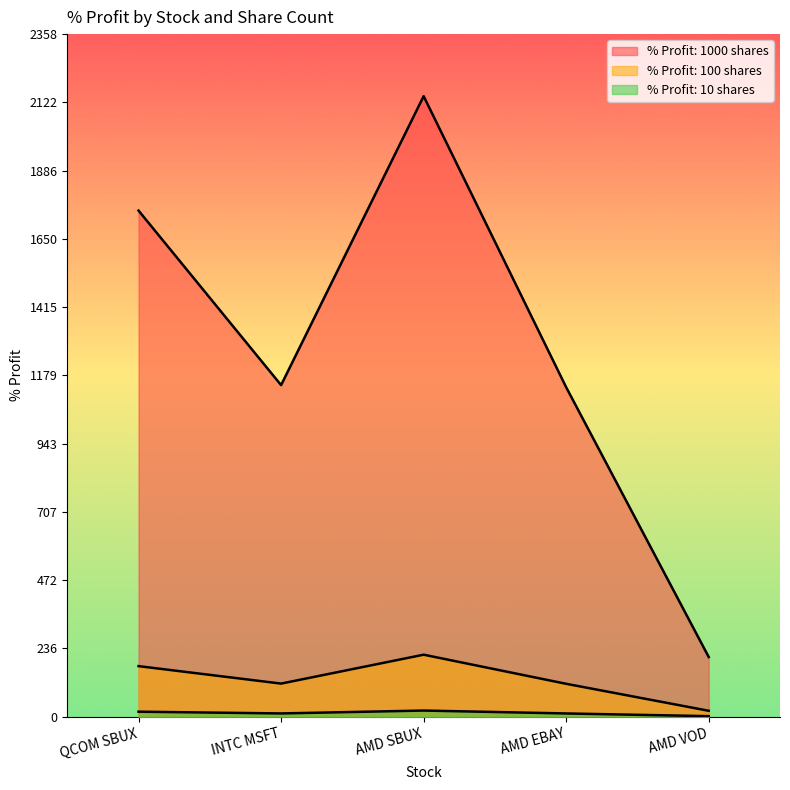

What position from the right is INTC MSFT?

4